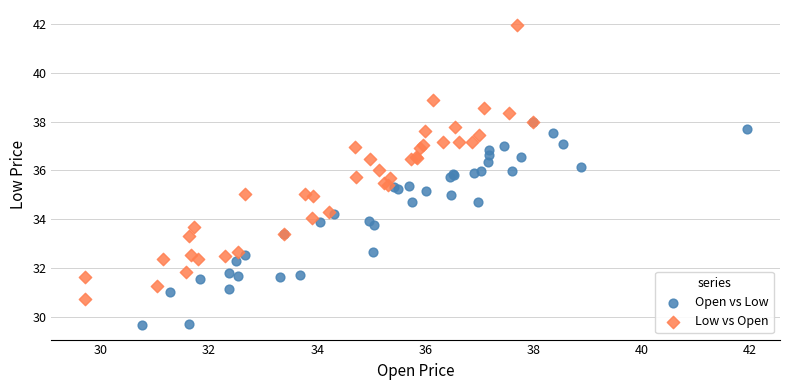

Which series reaches the minimum Y coordinate?

Open vs Low